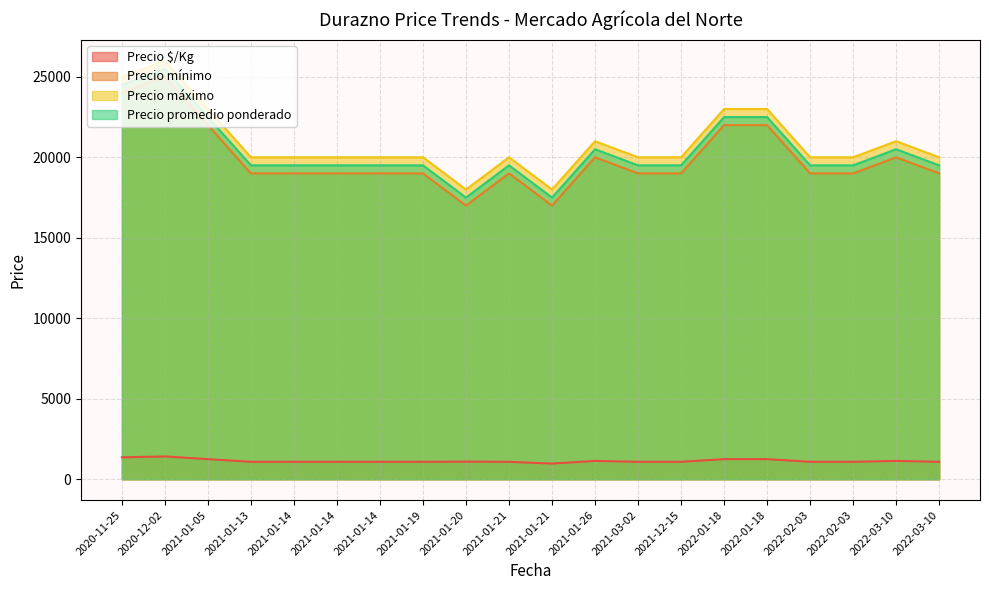

Which category has the highest value in the Precio $/Kg series?

2020-12-02